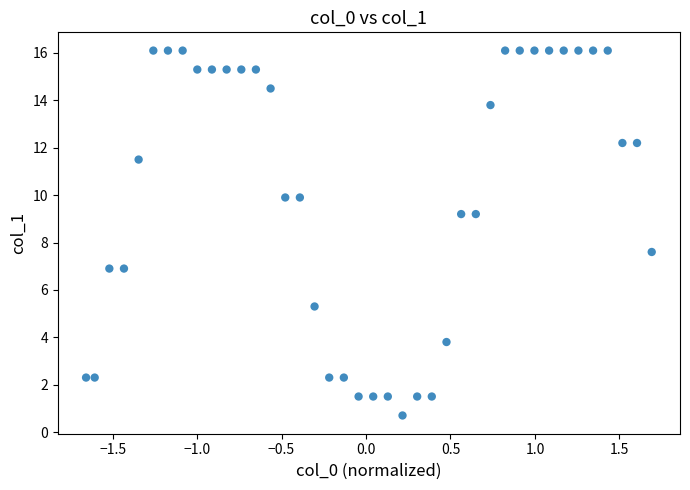

What Y value in the scatter plot is closest to 8?

7.6